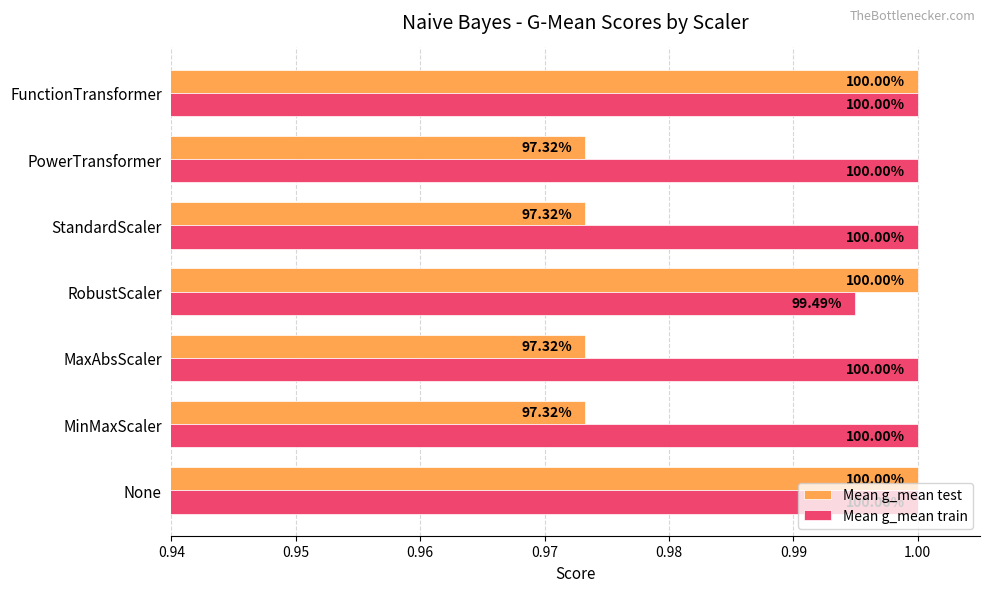

What are all the series names shown in the legend?

Mean g_mean test, Mean g_mean train